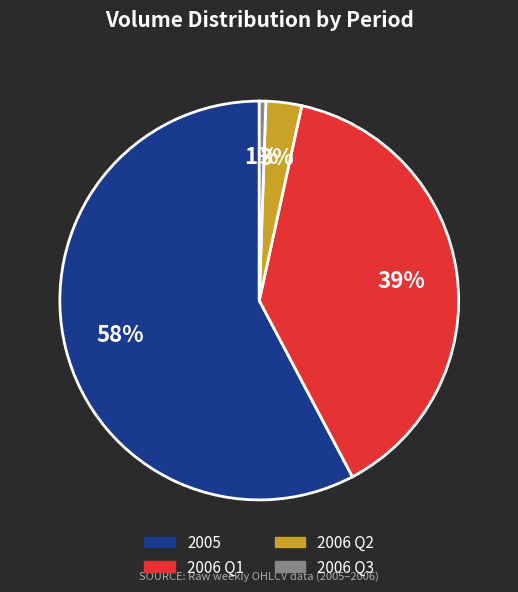

How many segments does this pie chart have?

4